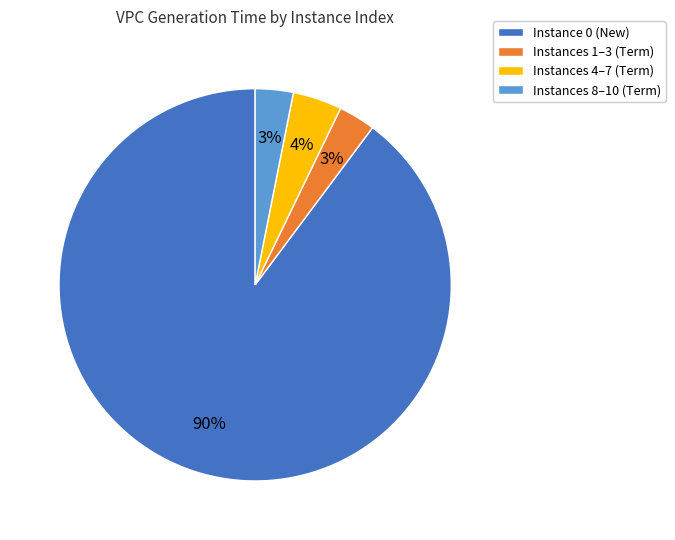

To the nearest percent, what is the difference between the largest and smallest slice percentages?

87%